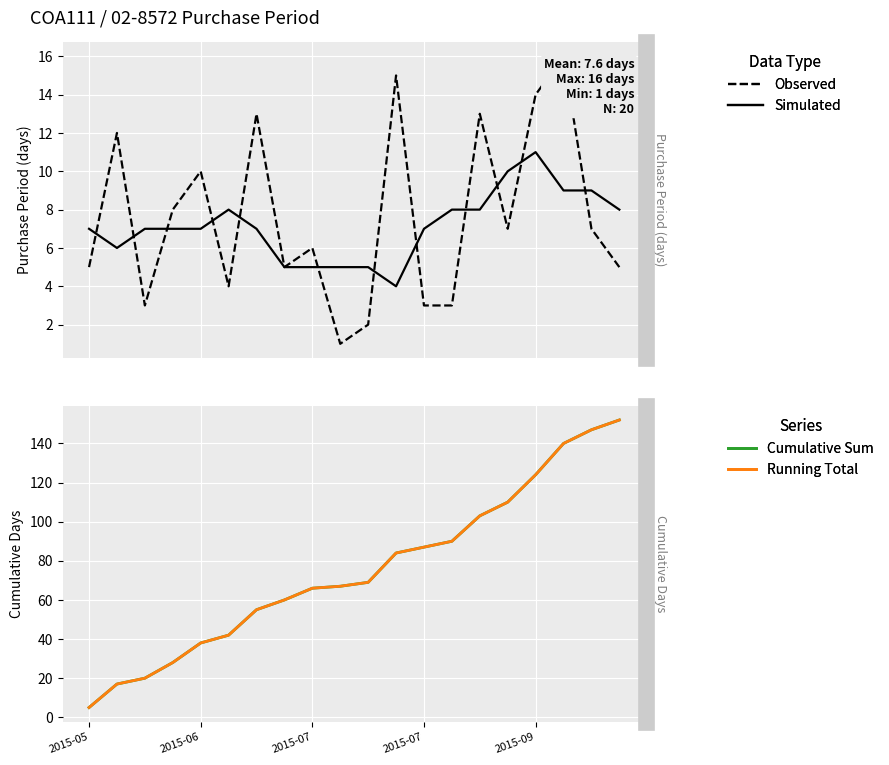

What is the value of the Running Total point at the 18th from the left?

140